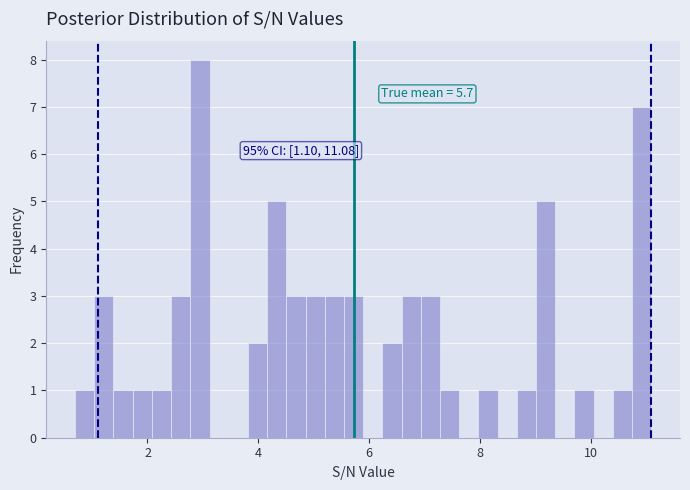

Read against the x-axis, roughly where is the centre of the tallest bar?

3.0